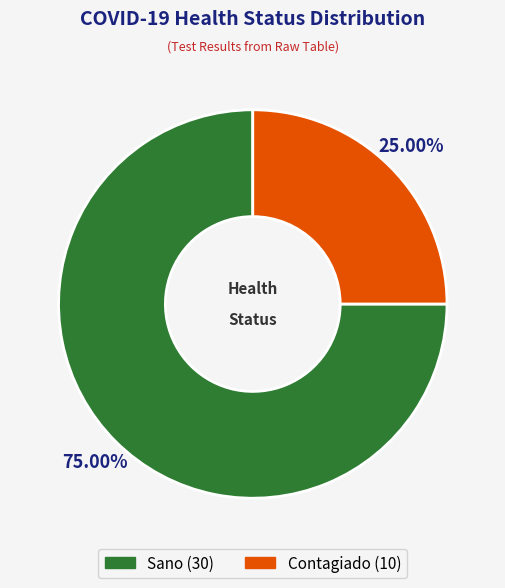

Does any single category account for the majority?

Yes